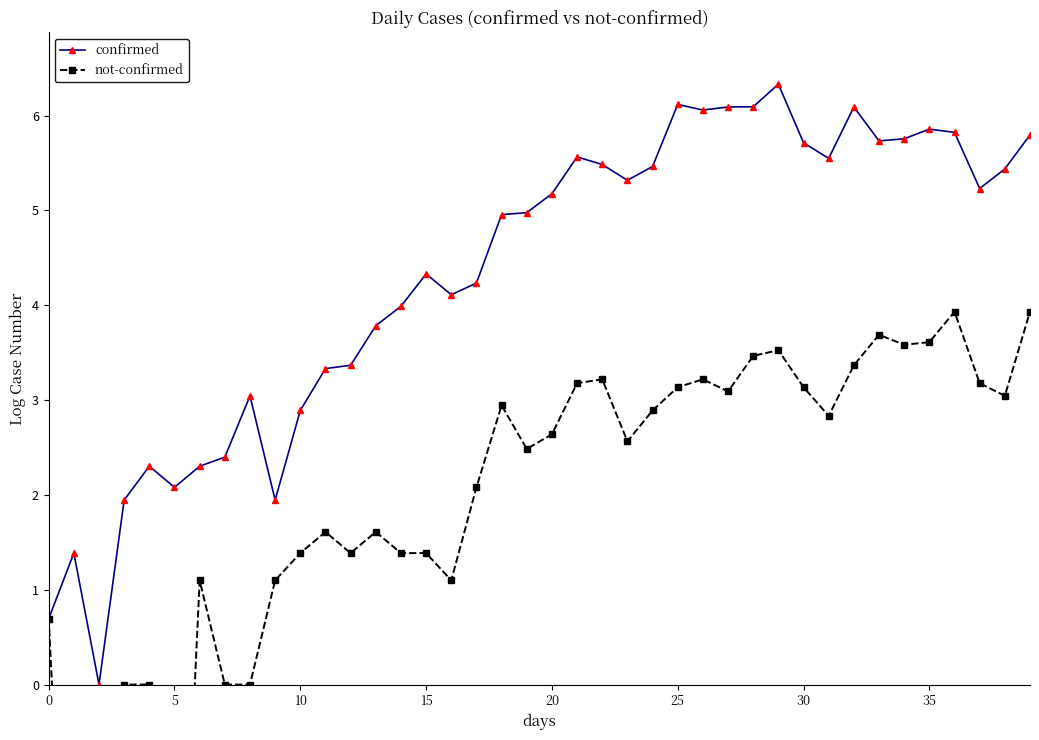

Reading right to left, what are all the values shown in this chart?

confirmed: 5.8	5.4	5.2	5.8	5.9	5.8	5.7	6.1	5.5	5.7	6.3	6.1	6.1	6.1	6.1	5.5	5.3	5.5	5.6	5.2	5.0	5.0	4.2	4.1	4.3	4.0	3.8	3.4	3.3	2.9	1.9	3.0	2.4	2.3	2.1	2.3	1.9	0.0	1.4	0.7
not-confirmed: 3.9	3.0	3.2	3.9	3.6	3.6	3.7	3.4	2.8	3.1	3.5	3.5	3.1	3.2	3.1	2.9	2.6	3.2	3.2	2.6	2.5	2.9	2.1	1.1	1.4	1.4	1.6	1.4	1.6	1.4	1.1	0.0	0.0	1.1	-4.6	0.0	0.0	-4.6	-4.6	0.7